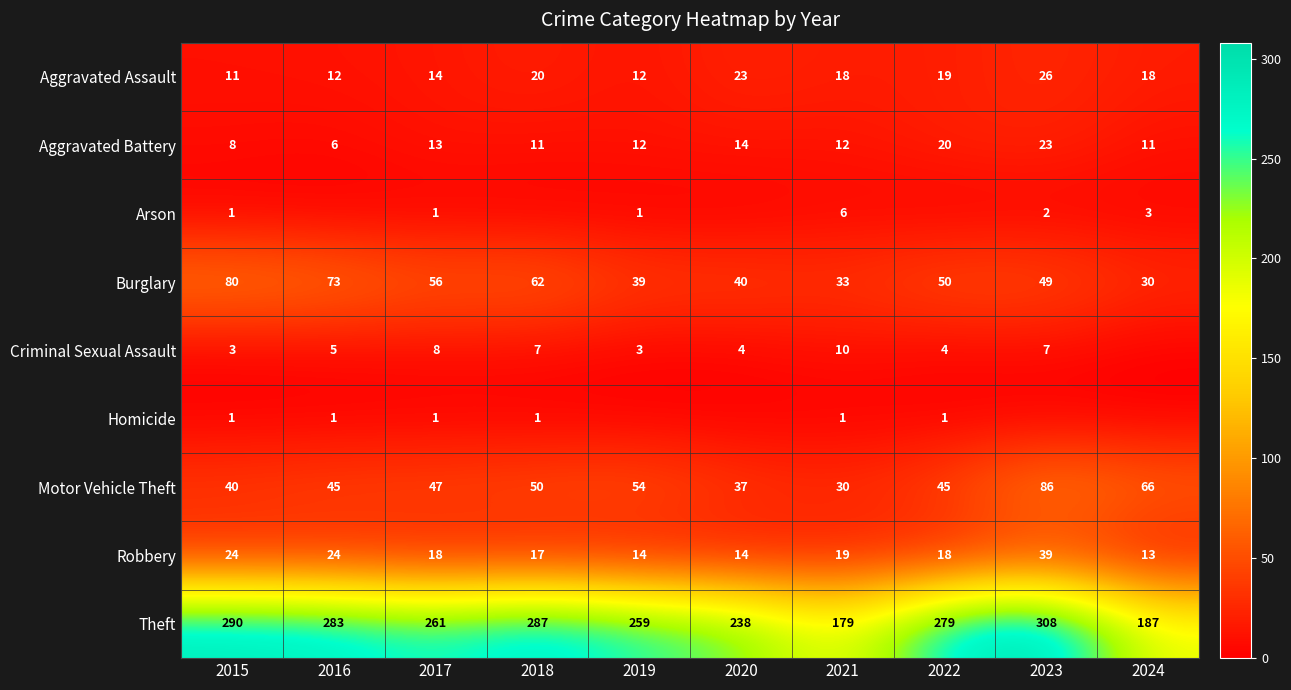

Which category has the lowest value in the Robbery series?

2024